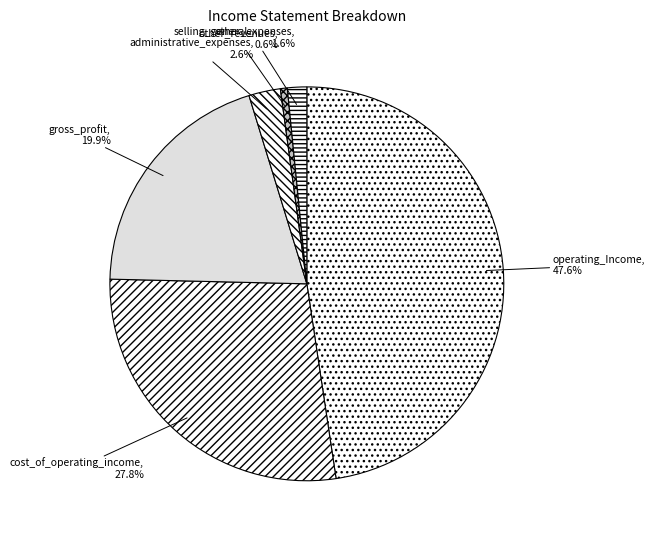

Rank the categories by value from highest to lowest.

operating_Income, cost_of_operating_income, gross_profit, selling_general_ administrative_expenses, other_expenses, other_revenues